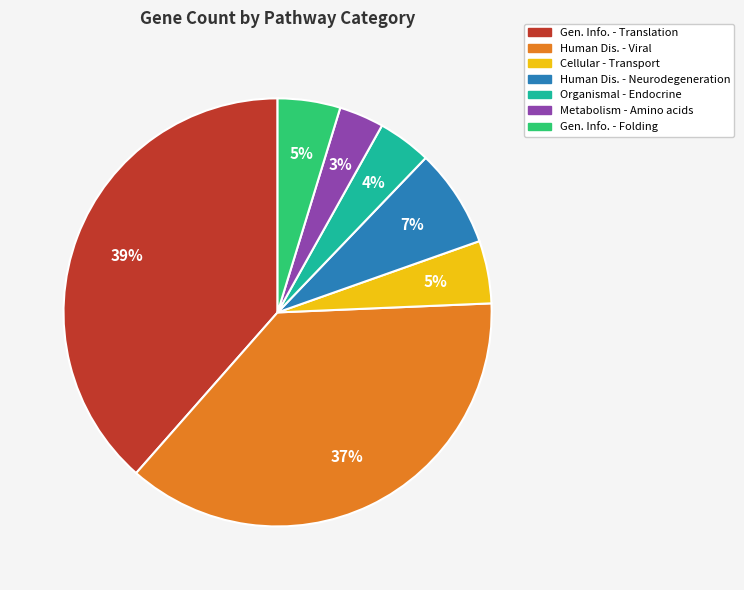

Is there a majority slice in this chart?

No